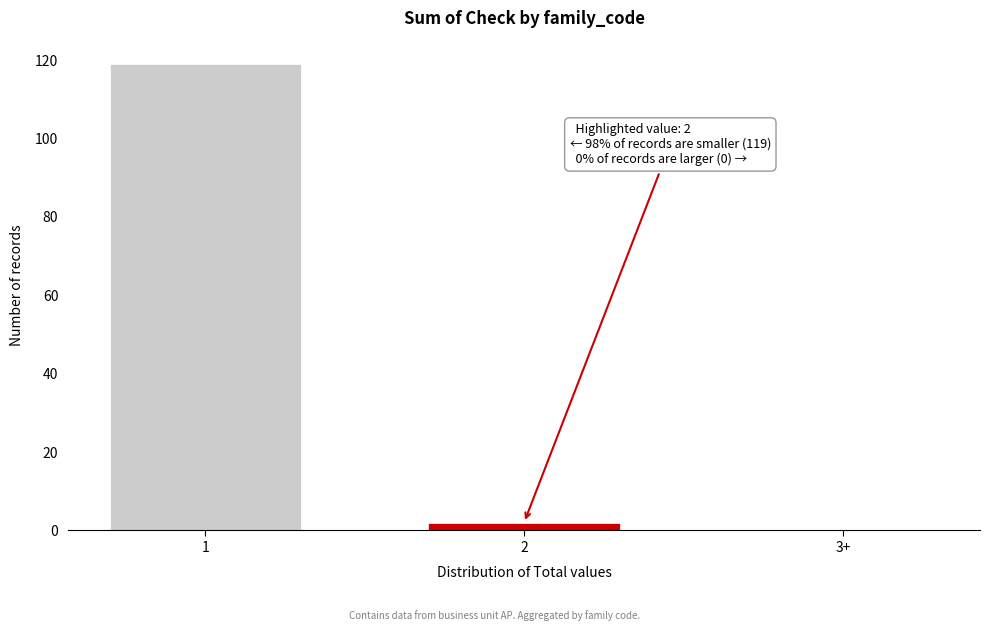

Reading right to left, what are all the values shown in this chart?

3+=0	2=2	1=119